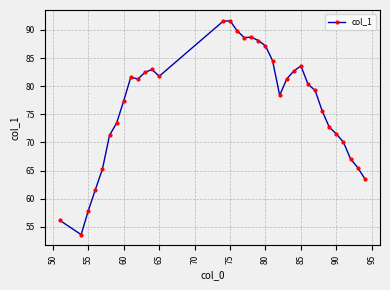

True or false: the data has more than 2 interior local peaks.

True